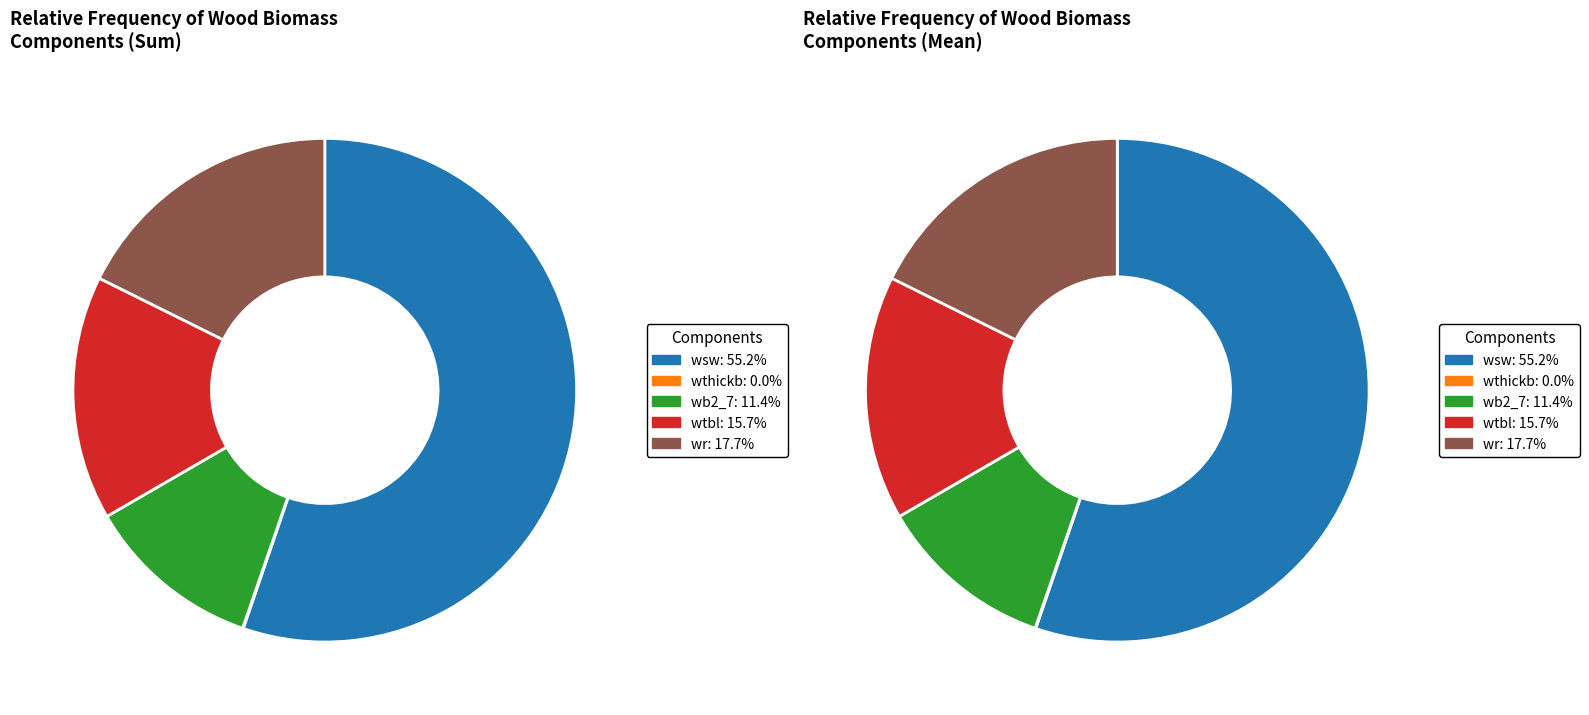

Does wtbl represent more than half of the total?

No